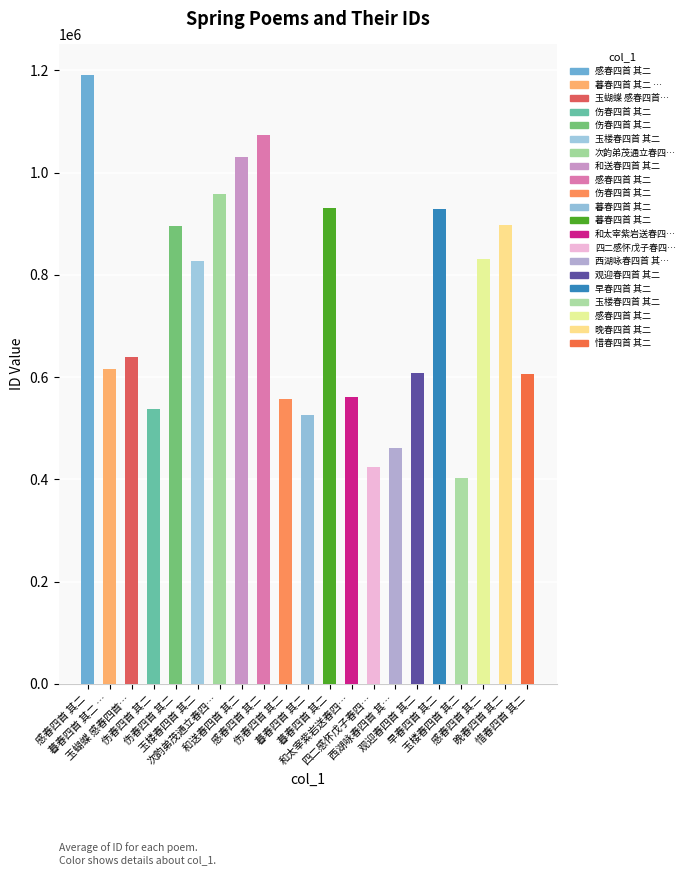

What is the average value?

738334